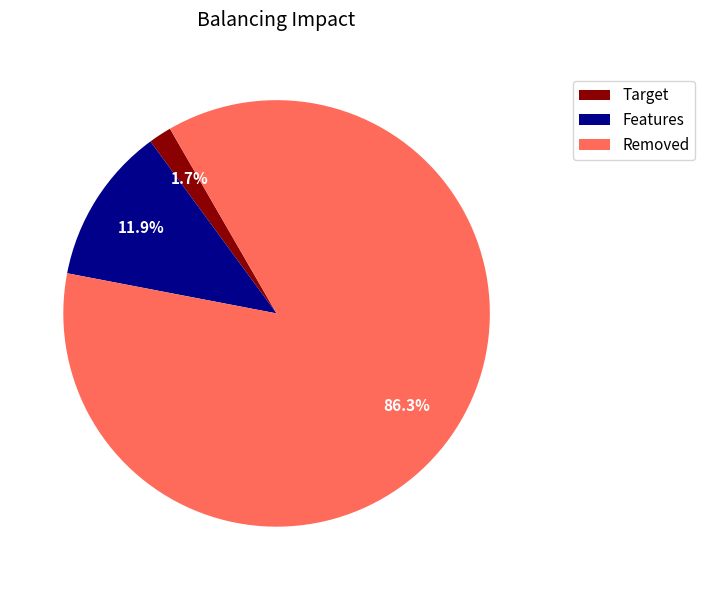

Does any single category account for the majority?

Yes